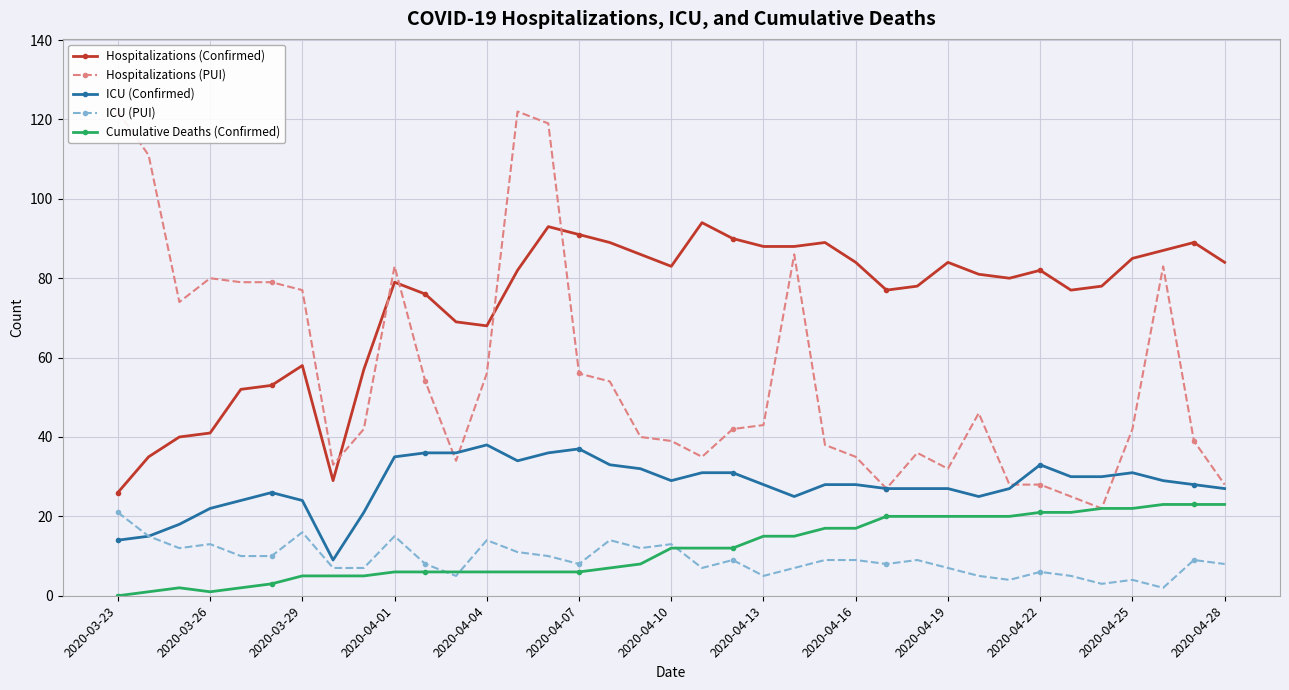

How many lines are shown in the chart?

5